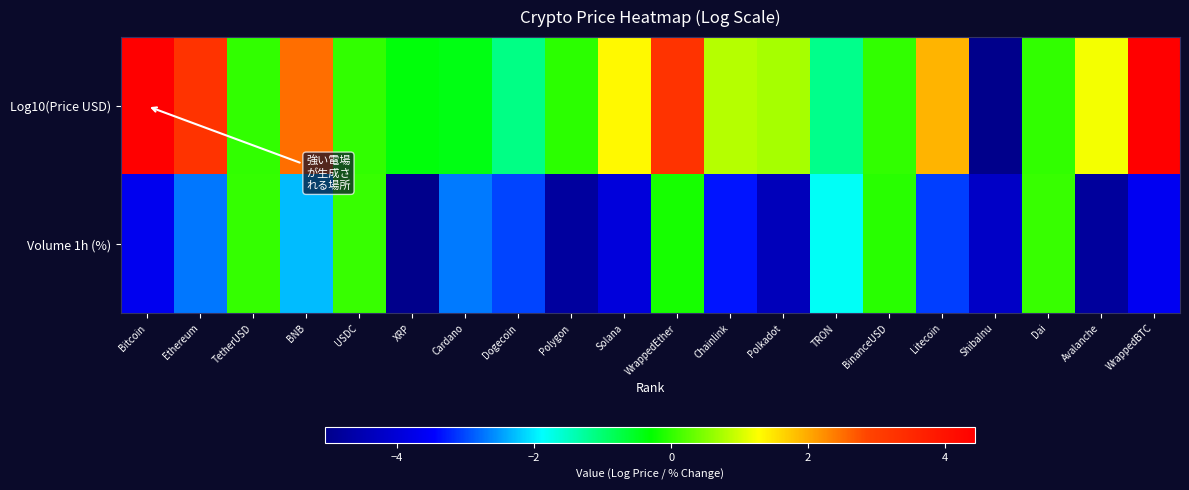

List the series in order of their peak value, lowest first.

Volume 1h (%), Log10(Price USD)